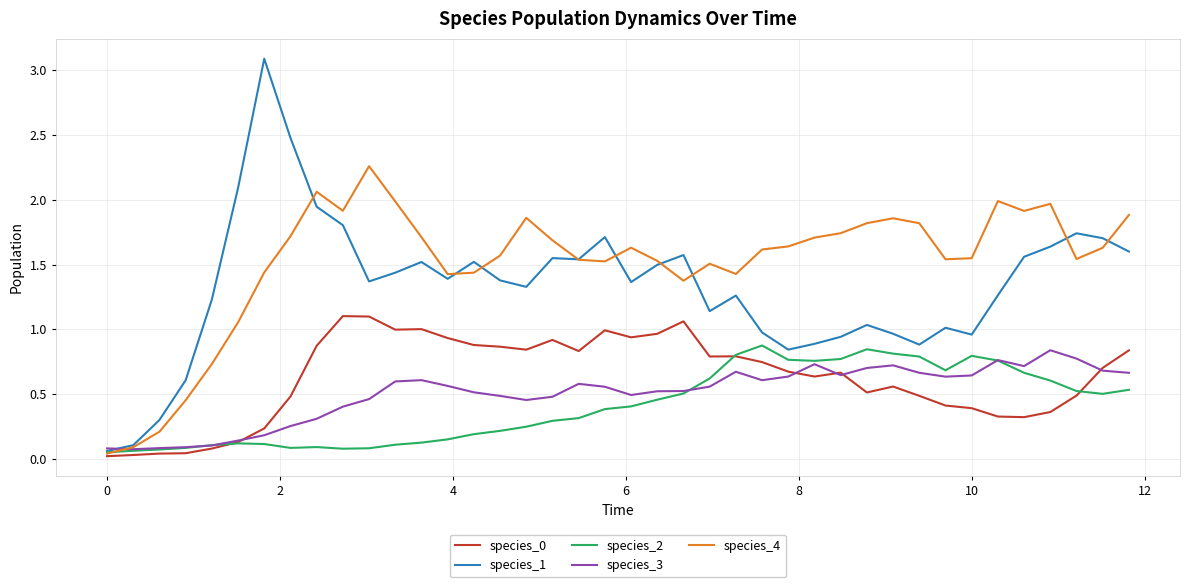

Which series has the largest total across all categories?

species_4